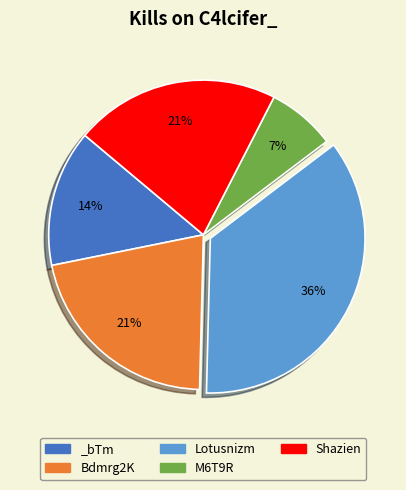

To the nearest percent, what percentage of the pie is Bdmrg2K?

21%